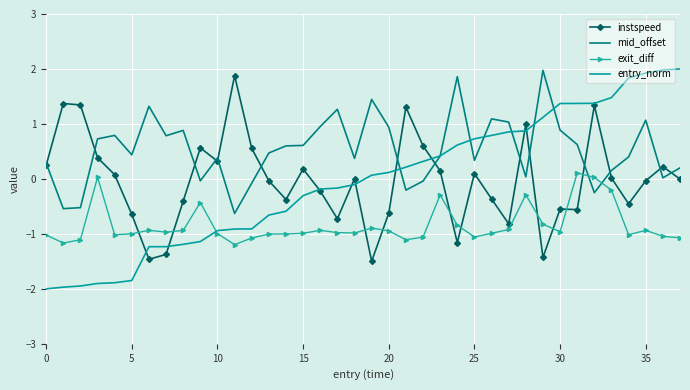

What is the lowest value of the exit_diff series?

-1.2